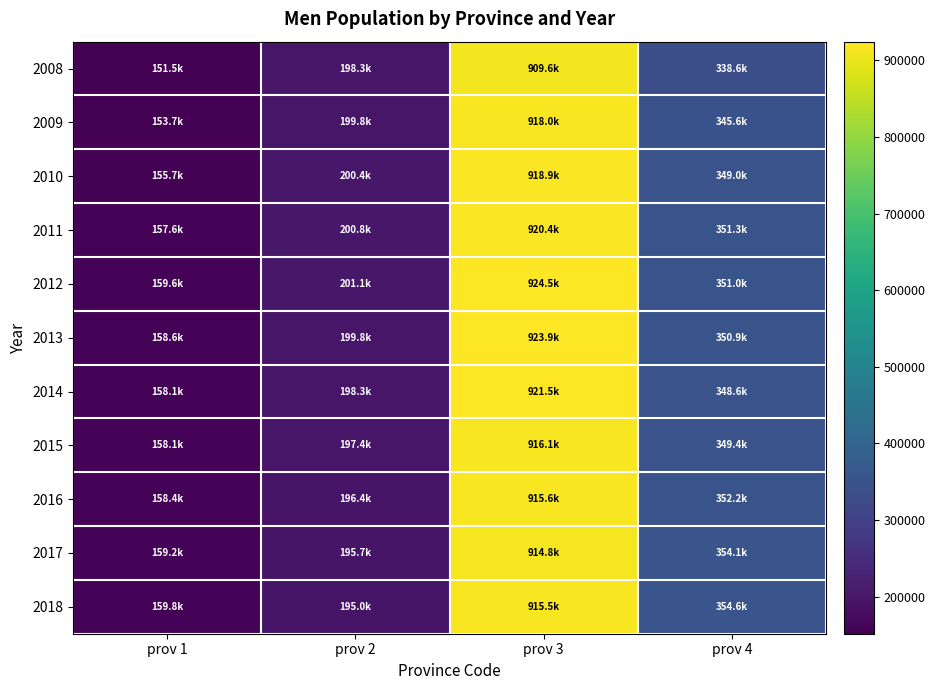

Which series has the largest total across all categories?

2012